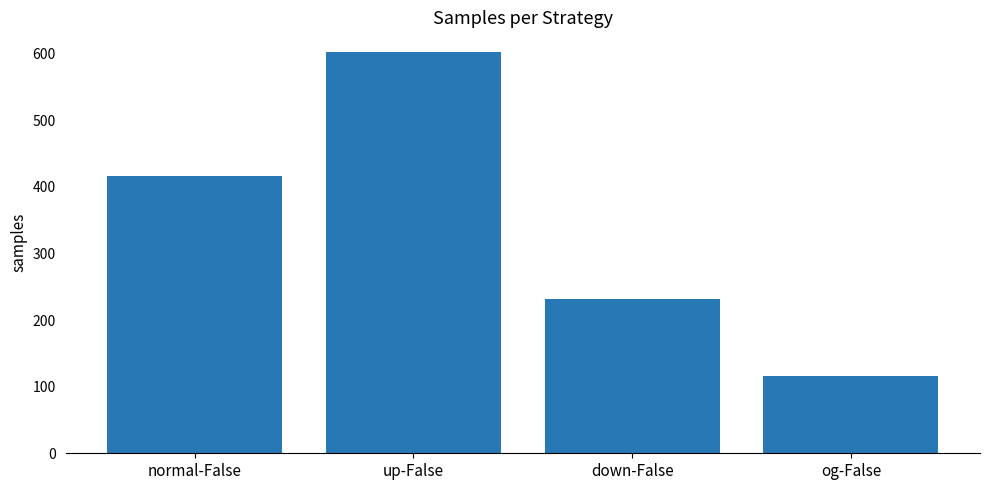

What is the ratio of the value at normal-False to the value at og-False?

3.6